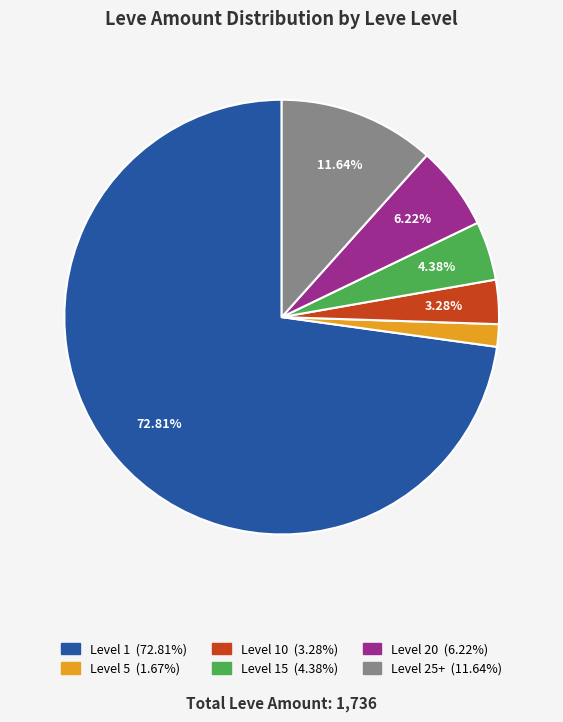

Does any single category account for the majority?

Yes